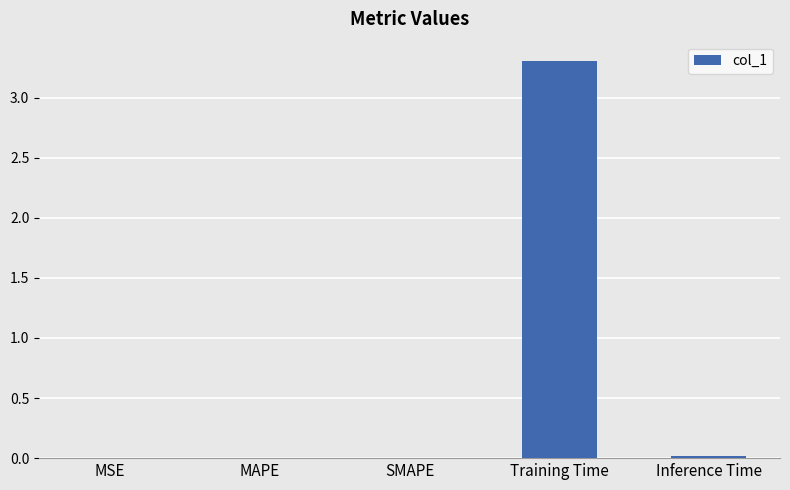

What is the greatest value displayed?

3.3